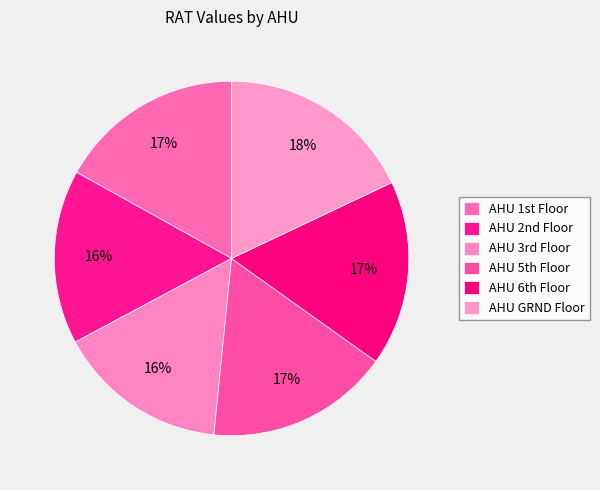

To the nearest percent, what is the average slice percentage?

17%